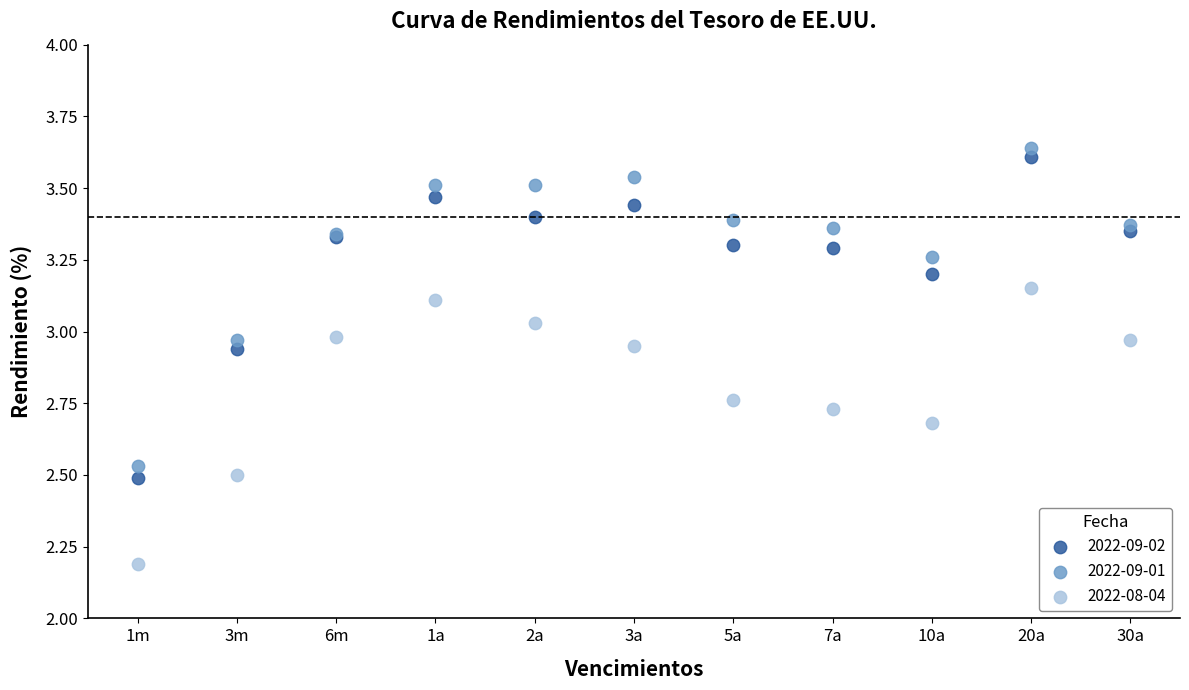

Across all series, what Y value is closest to 2?

2.2